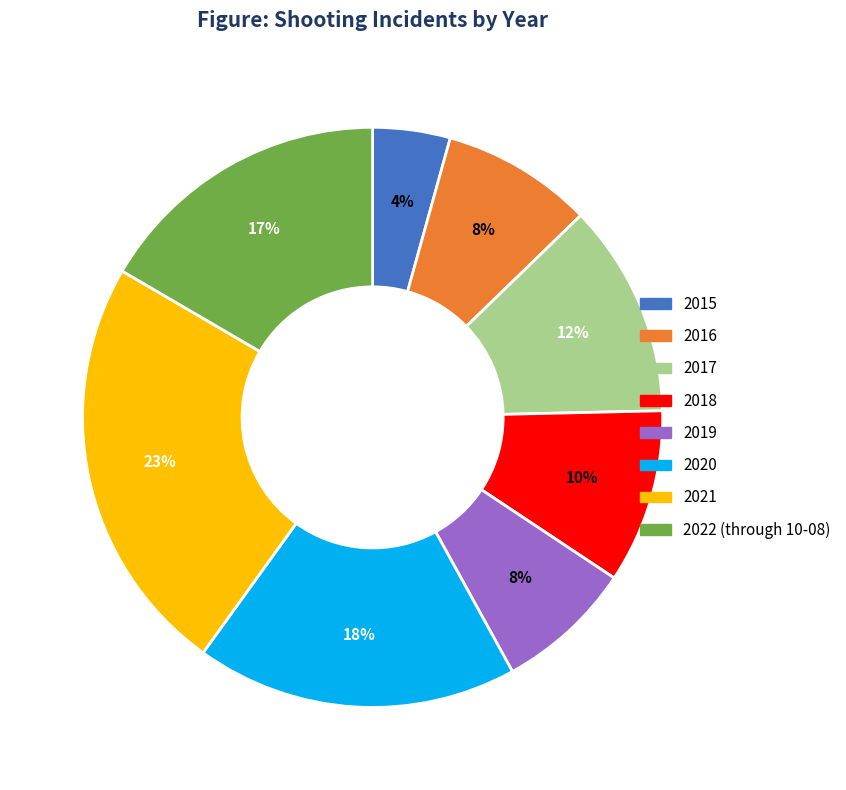

Is it true that 2022 (through 10-08) is 17% of the pie?

True